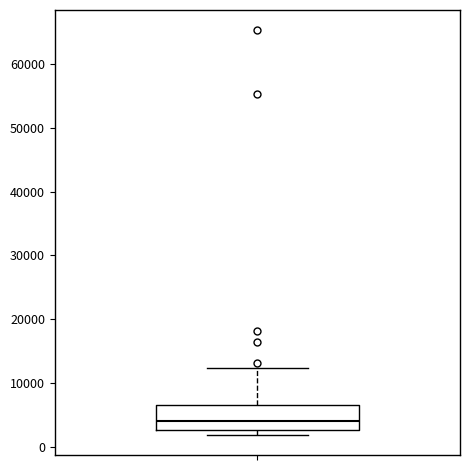

Transcribe this box plot: give where the median line is, the range the box spans, and where the two whiskers end, as read against the y-axis. The values are not printed on the chart, so give them approximately, as read against the axis.

median 4000, box 3000 to 7000, whiskers 2000 to 12000